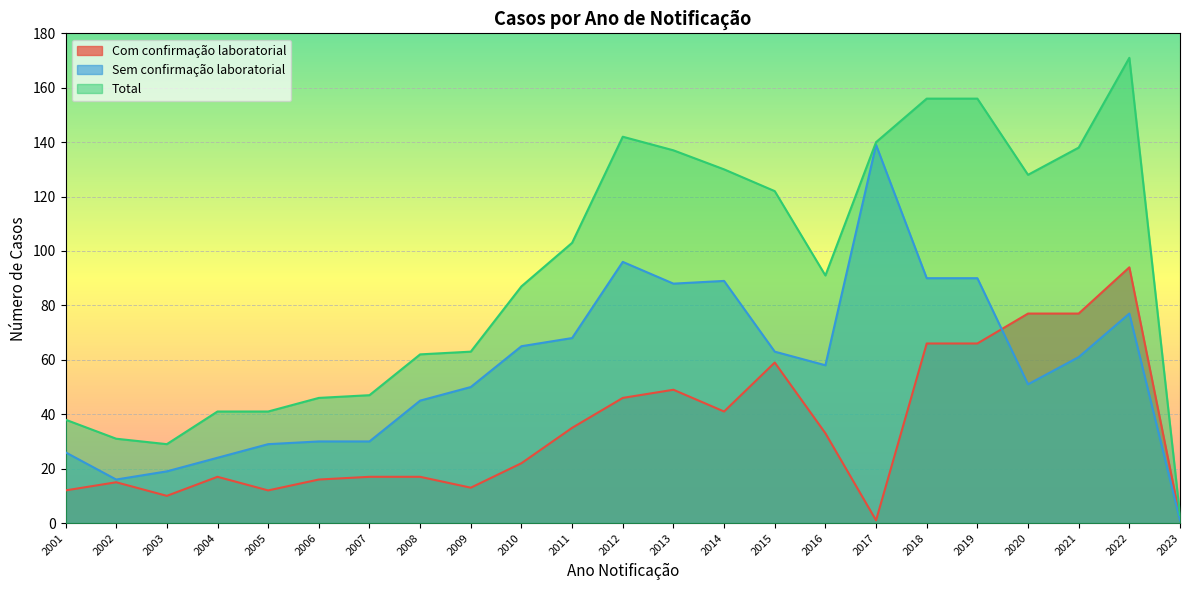

At which category is the sum across all series the highest?

2022